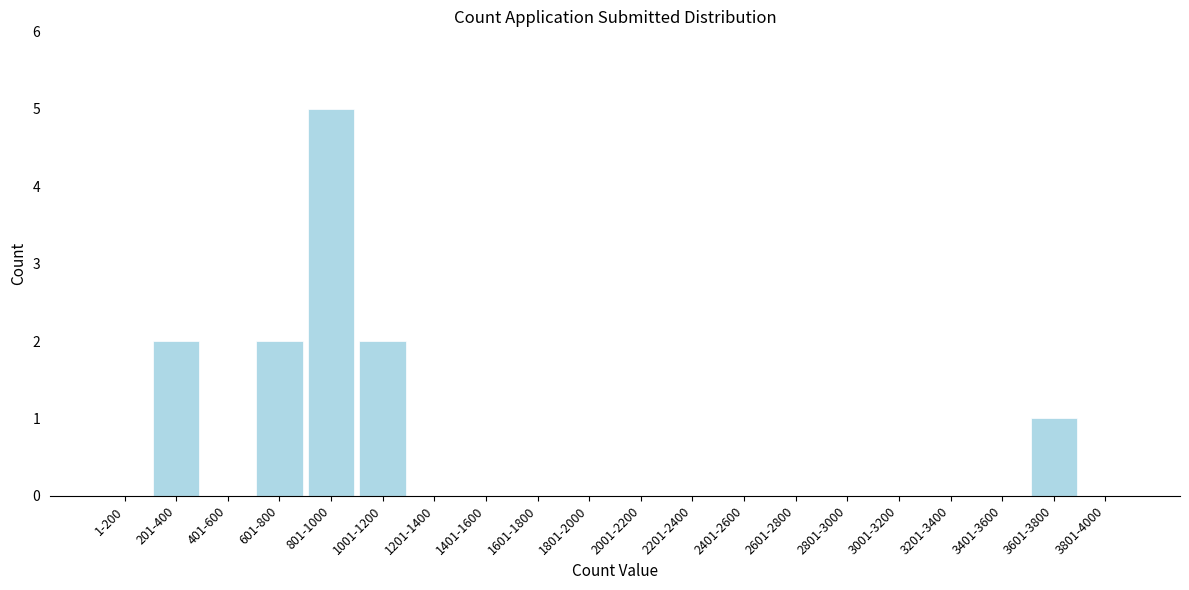

Reading left to right, extract all data points from this chart.

1-200=0	201-400=2	401-600=0	601-800=2	801-1000=5	1001-1200=2	1201-1400=0	1401-1600=0	1601-1800=0	1801-2000=0	2001-2200=0	2201-2400=0	2401-2600=0	2601-2800=0	2801-3000=0	3001-3200=0	3201-3400=0	3401-3600=0	3601-3800=1	3801-4000=0